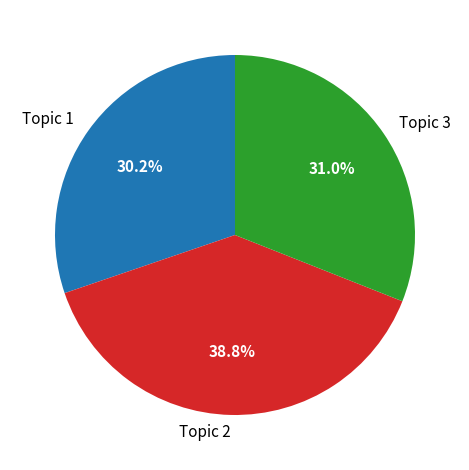

To the nearest percent, what is the average slice percentage?

33%